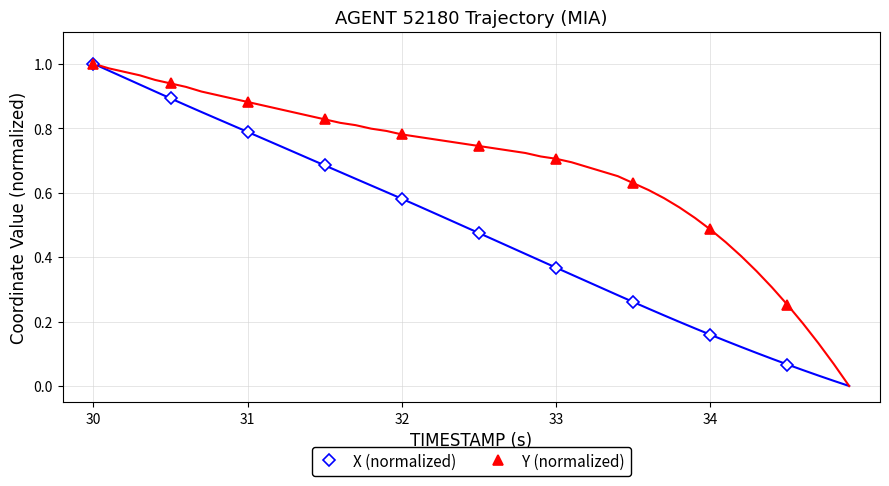

Which series has the widest spread of values?

X (normalized)